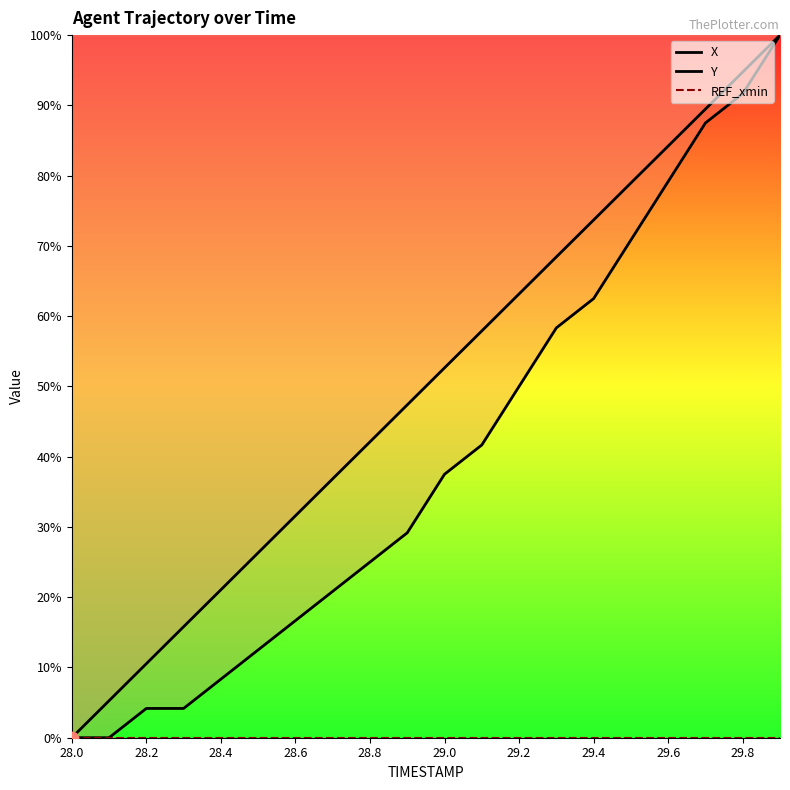

Which series contains the highest Y value?

X